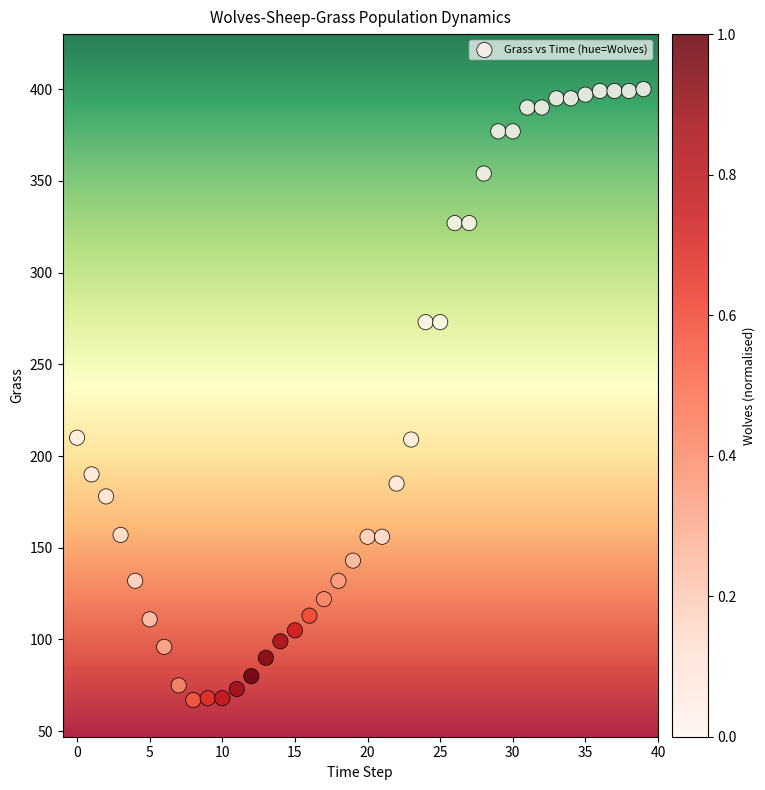

What is the range of Y values (max minus min)?

333